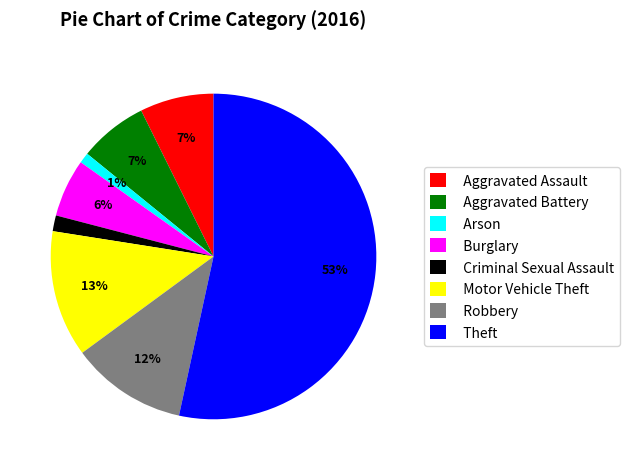

Between Criminal Sexual Assault and Aggravated Battery, which is larger?

Aggravated Battery